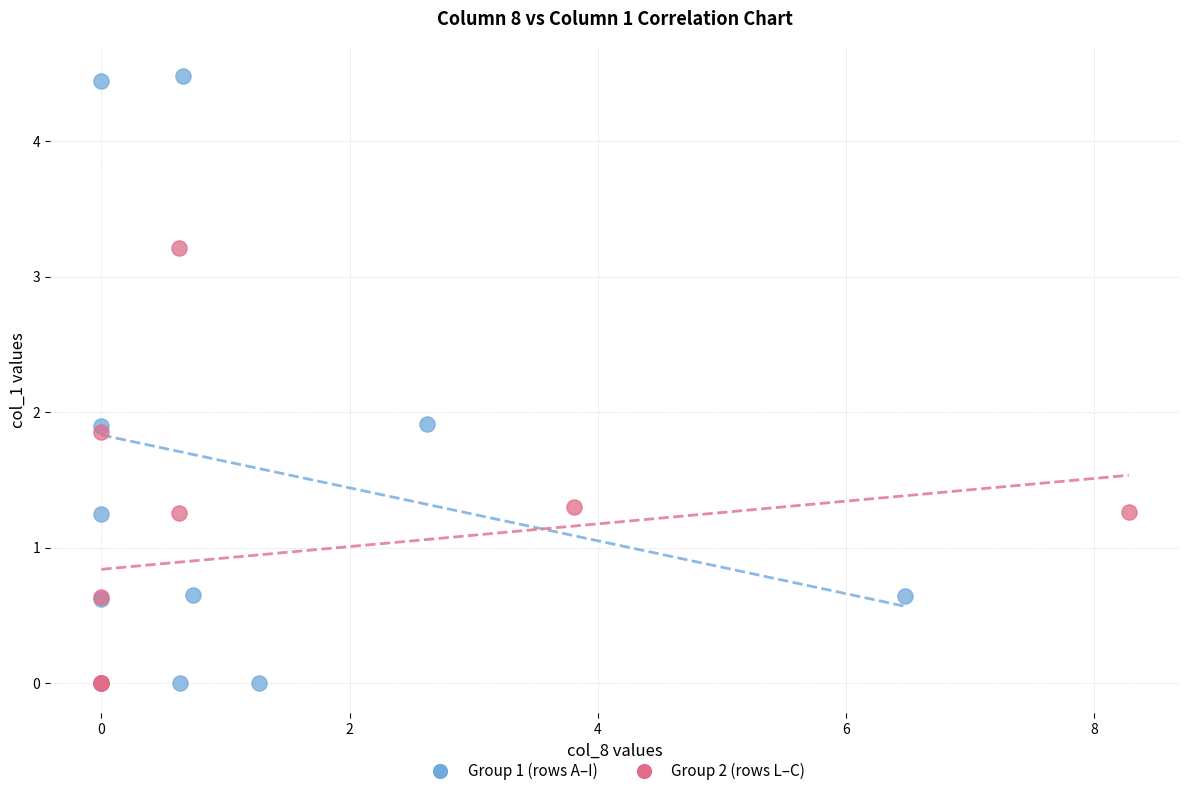

Which series contains the highest Y value?

Group 1 (rows A–I)